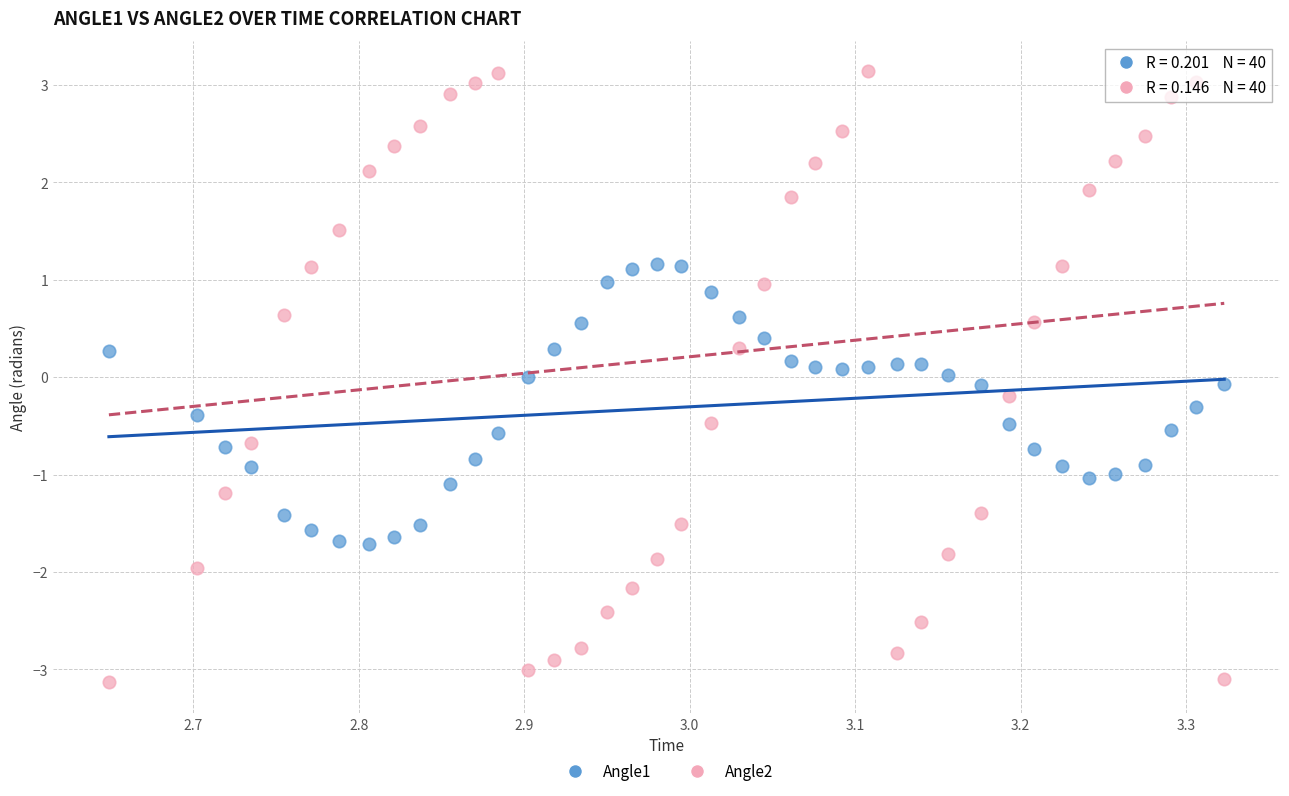

Across all data points, what is the range of Y values (max minus min)?

6.3